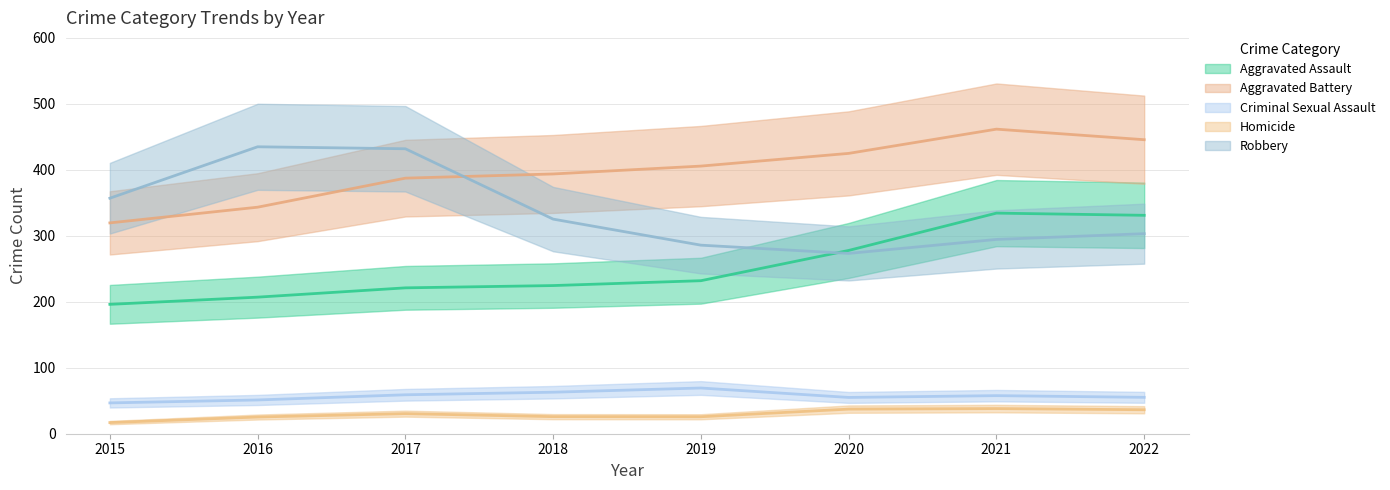

True or false: Aggravated Assault and Aggravated Battery intersect in this chart.

False